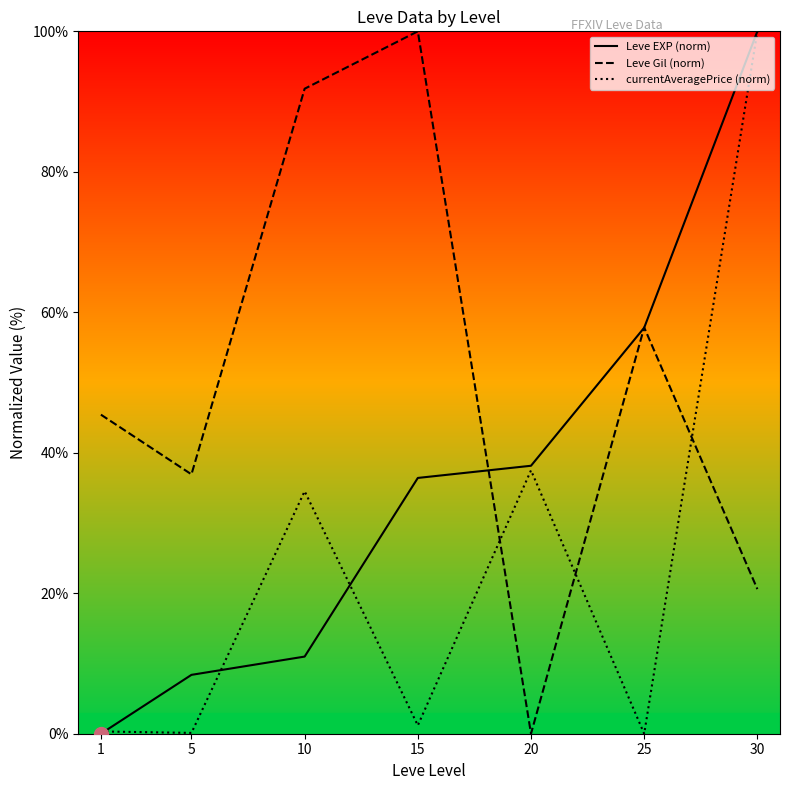

True or false: Leve EXP (norm) and Leve Gil (norm) cross at least once.

True